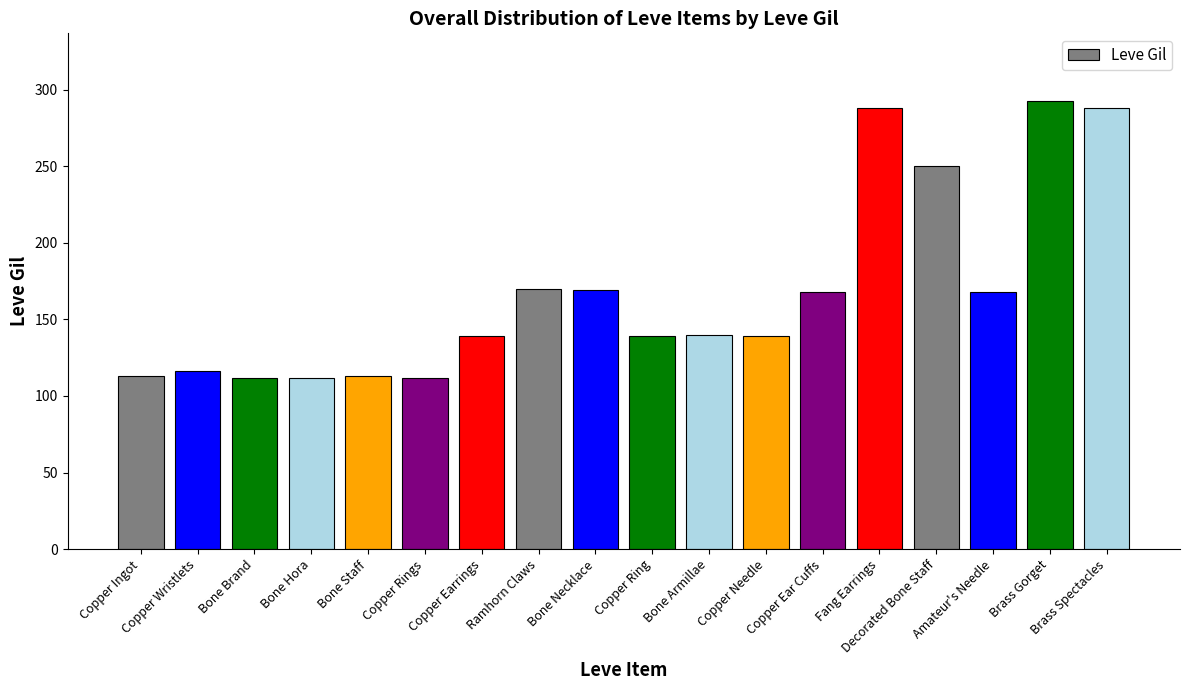

What is the smallest value displayed?

112